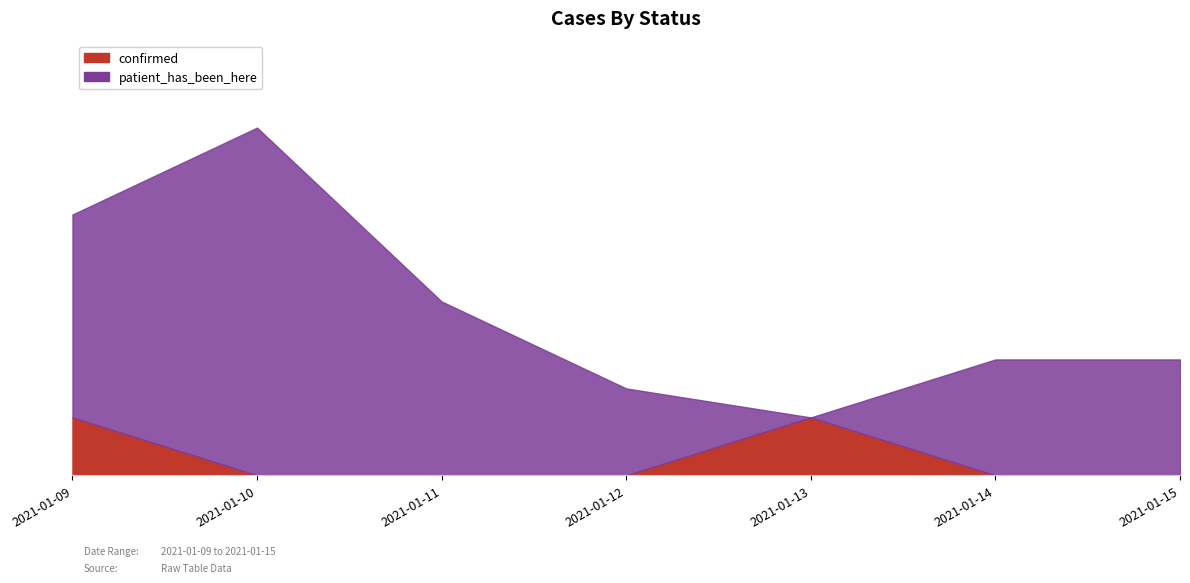

Read the value at 2021-01-09.

2